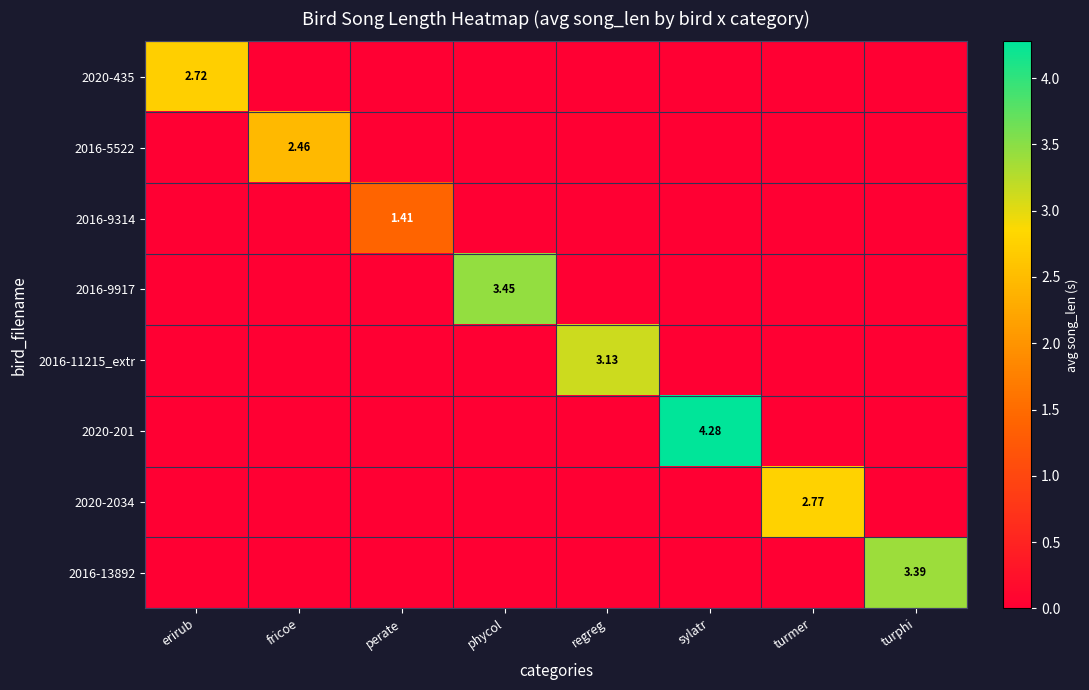

Which label corresponds to the smallest value in the chart?

fricoe